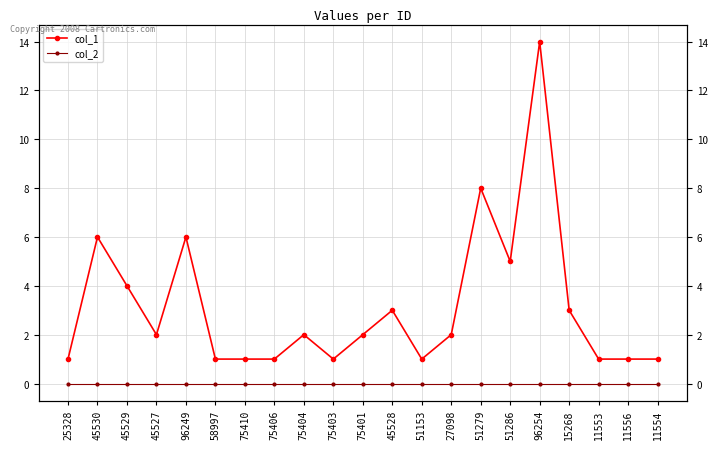

The value of col_1 at 51279 is 8. True or false?

True